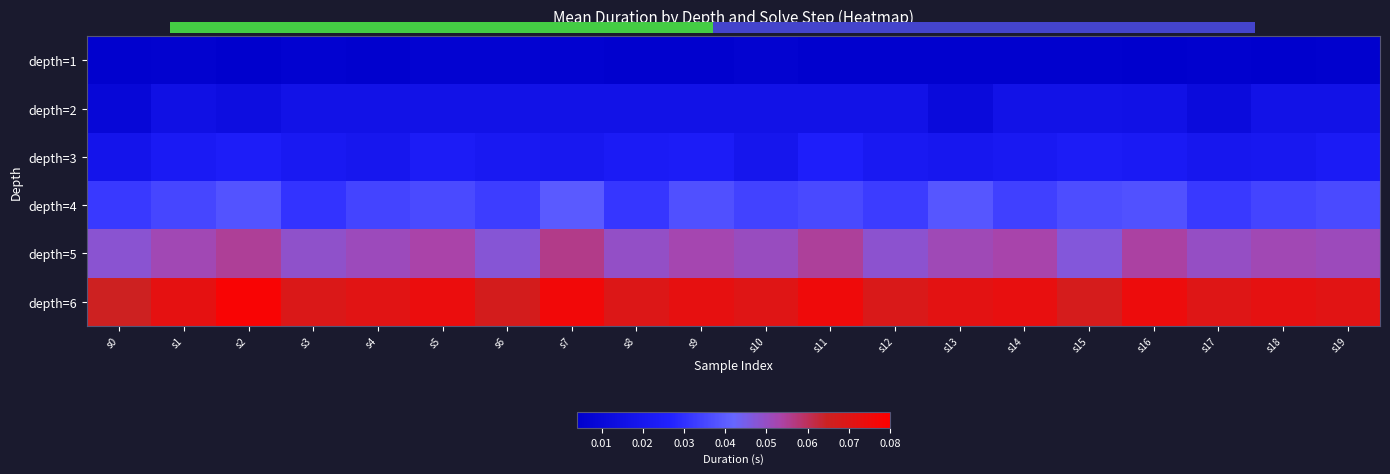

Which label corresponds to the largest value in the chart?

s2